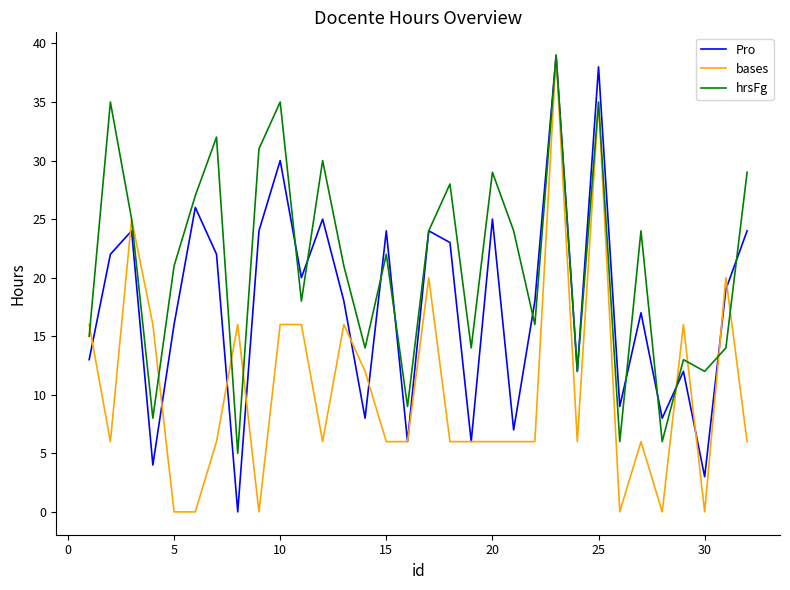

True or false: Pro and bases cross at least once.

True